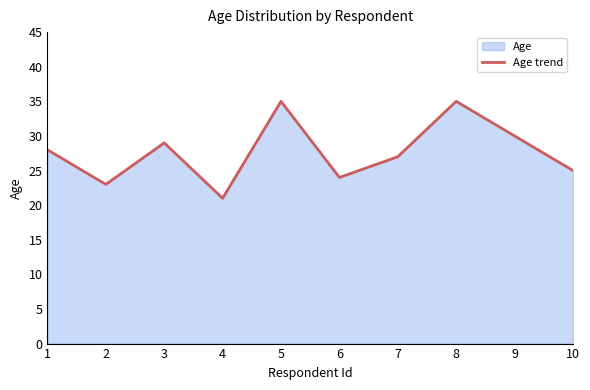

True or false: the data has more than 0 interior local peaks.

True